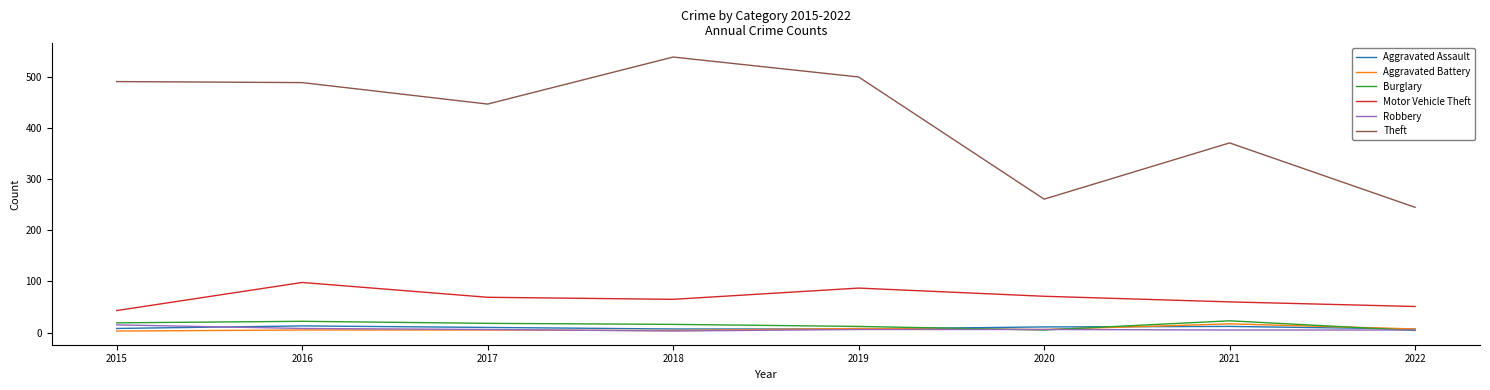

Does the chart display data point markers on the line(s)?

No